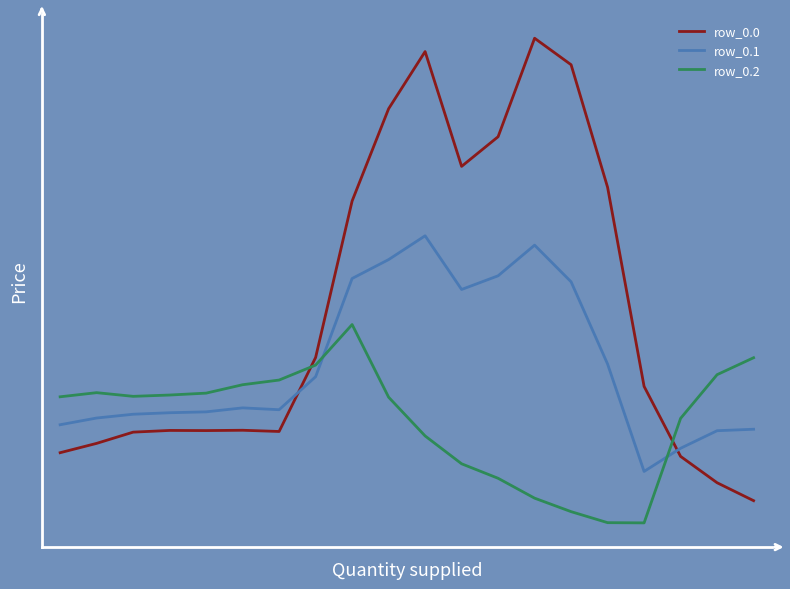

True or false: row_0.0 and row_0.1 intersect in this chart.

True